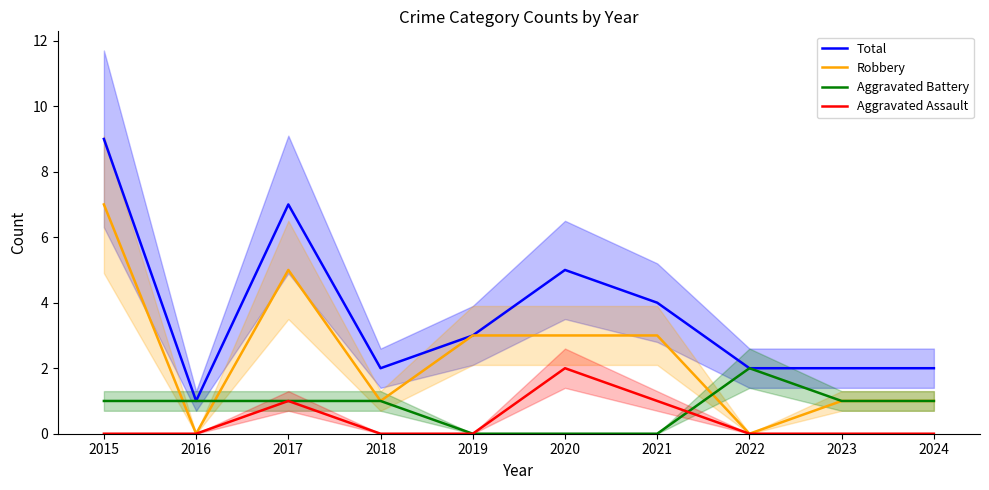

Does the chart display data point markers on the line(s)?

No